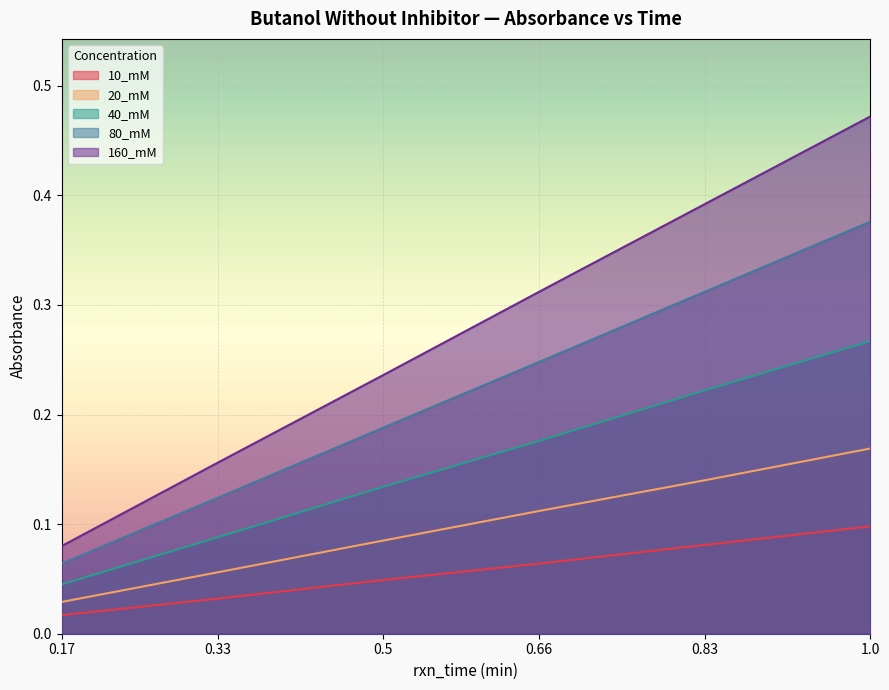

What position from the right is 0.83?

2